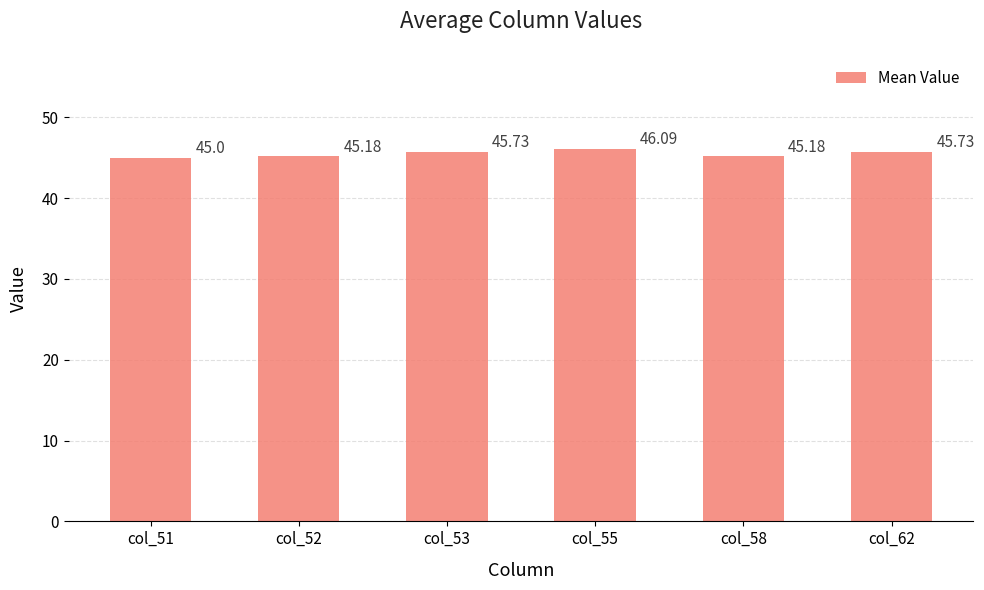

Reading right to left, transcribe all the data shown in this chart.

45.7	45.2	46.1	45.7	45.2	45.0